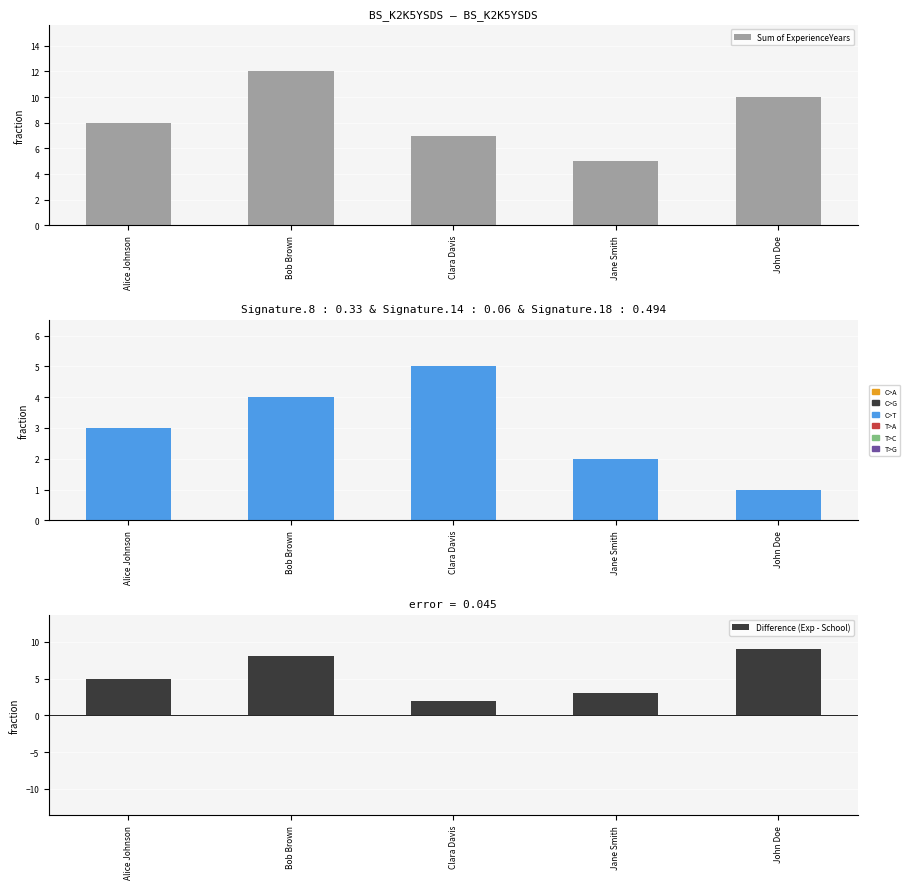

Reading left to right, extract all data points from this chart.

Sum of ExperienceYears: 8	12	7	5	10
Sum of SchoolID: 3	4	5	2	1
Difference (Exp - School): 5	8	2	3	9